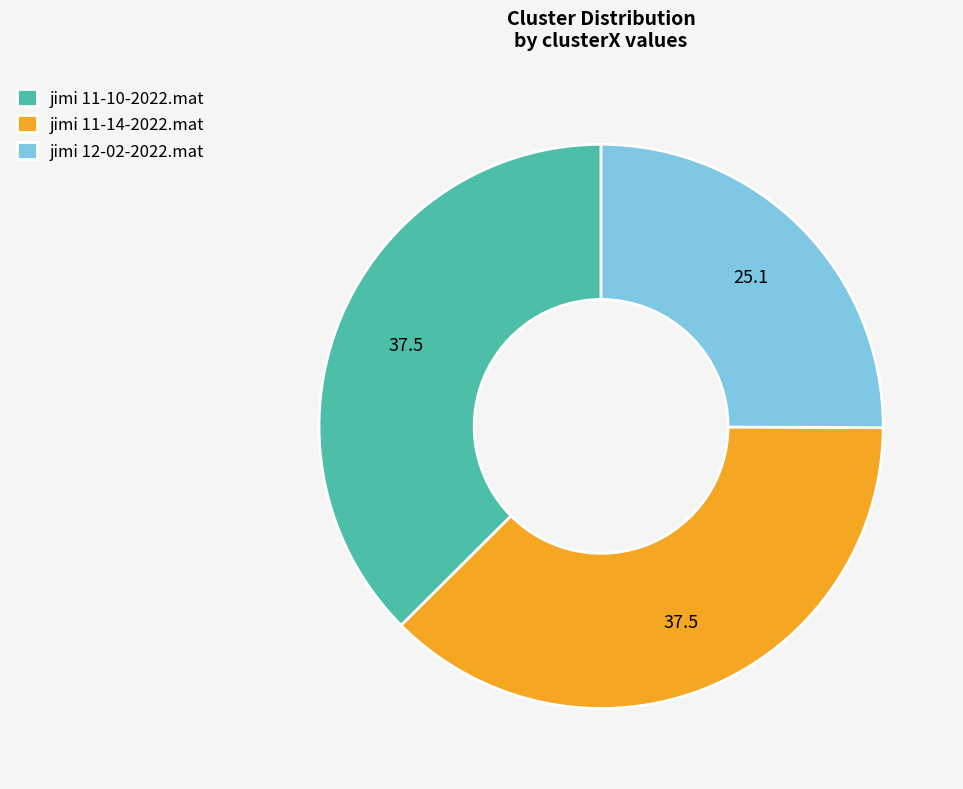

Is it true that jimi 11-14-2022.mat is 50% of the pie?

False